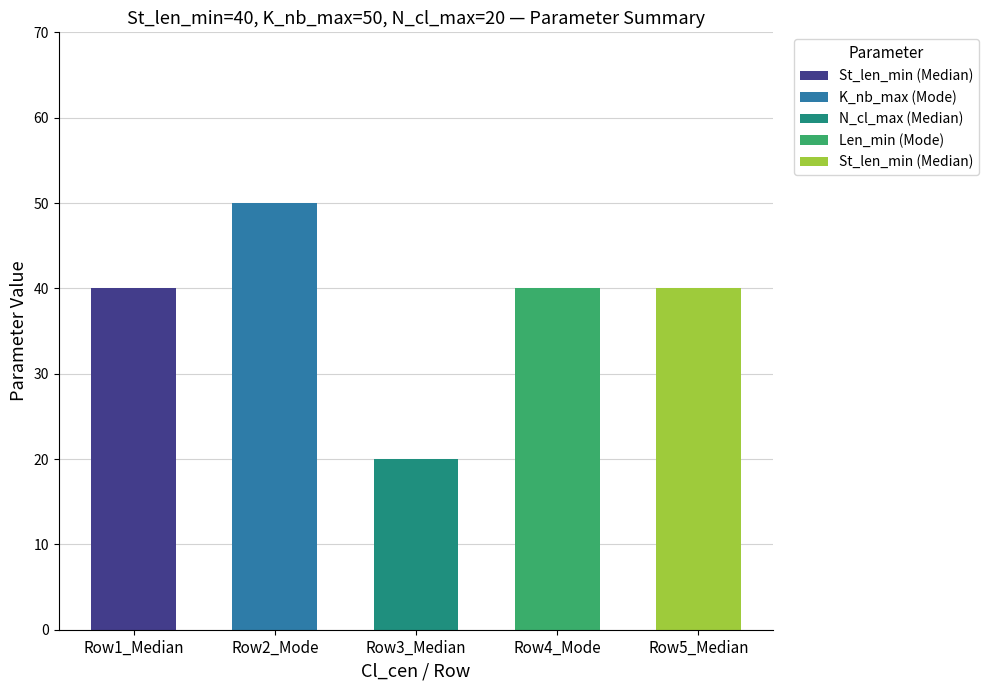

Rank the series at Median from lowest to highest value.

N_cl_max, St_len_min, Len_min, K_nb_max